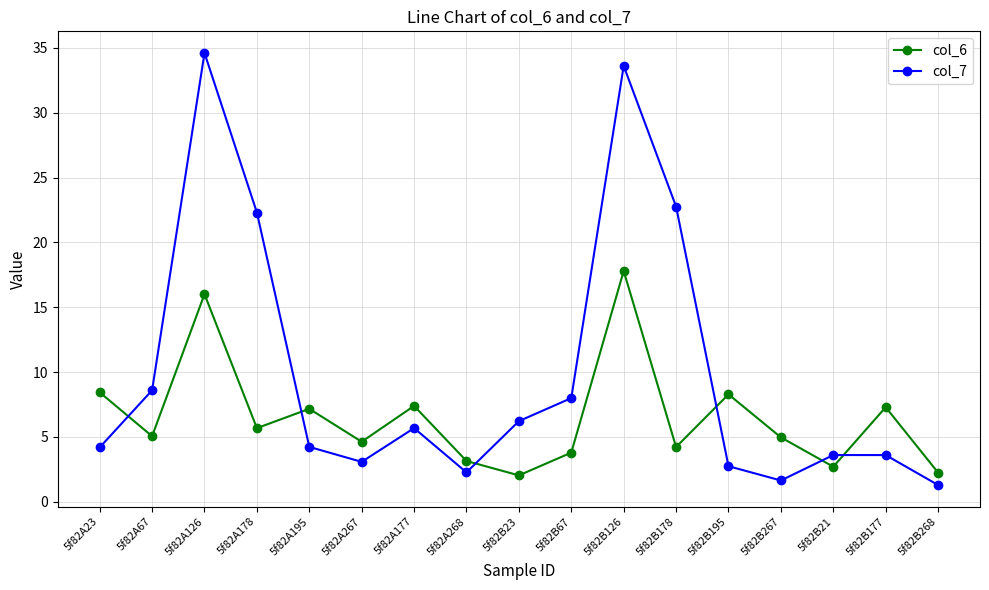

Is it true that col_6 equals 1.1 at 5f82B268?

False